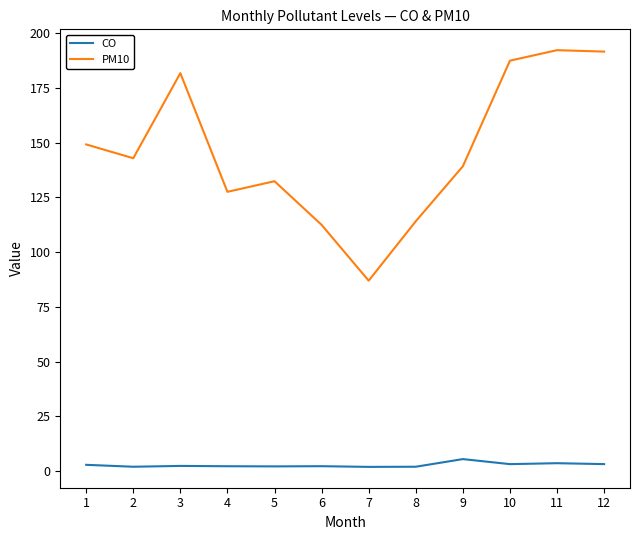

What is the maximum value shown in the chart?

192.3